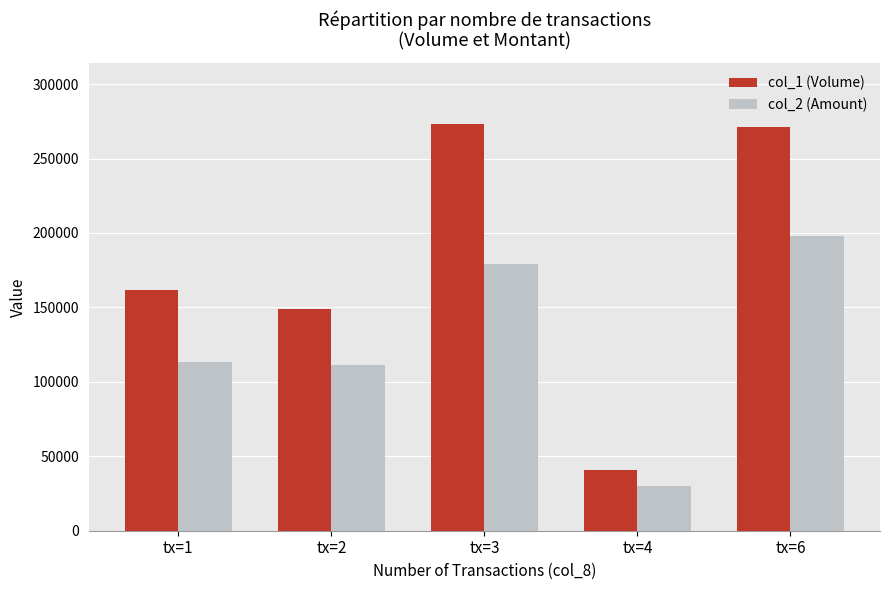

Reading left to right, list all the values displayed in this chart.

col_1 (Volume): 162000	149000	273000	41000	271000
col_2 (Amount): 113470	111600	179440	30150	198200